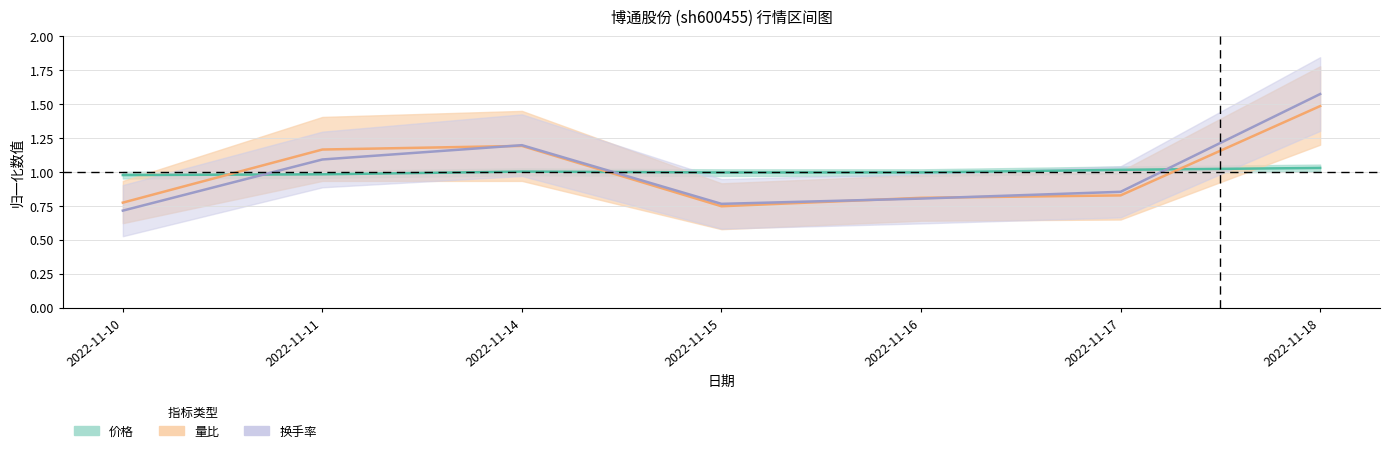

At how many categories does at least one series exceed 0?

7